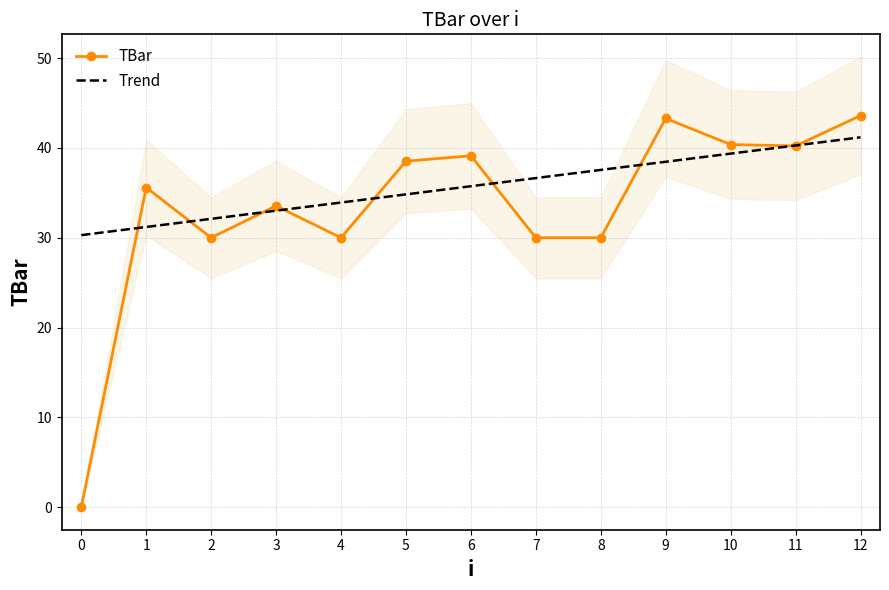

Rank the categories by TBar value from highest to lowest.

12, 9, 10, 11, 6, 5, 1, 3, 2, 4, 7, 8, 0